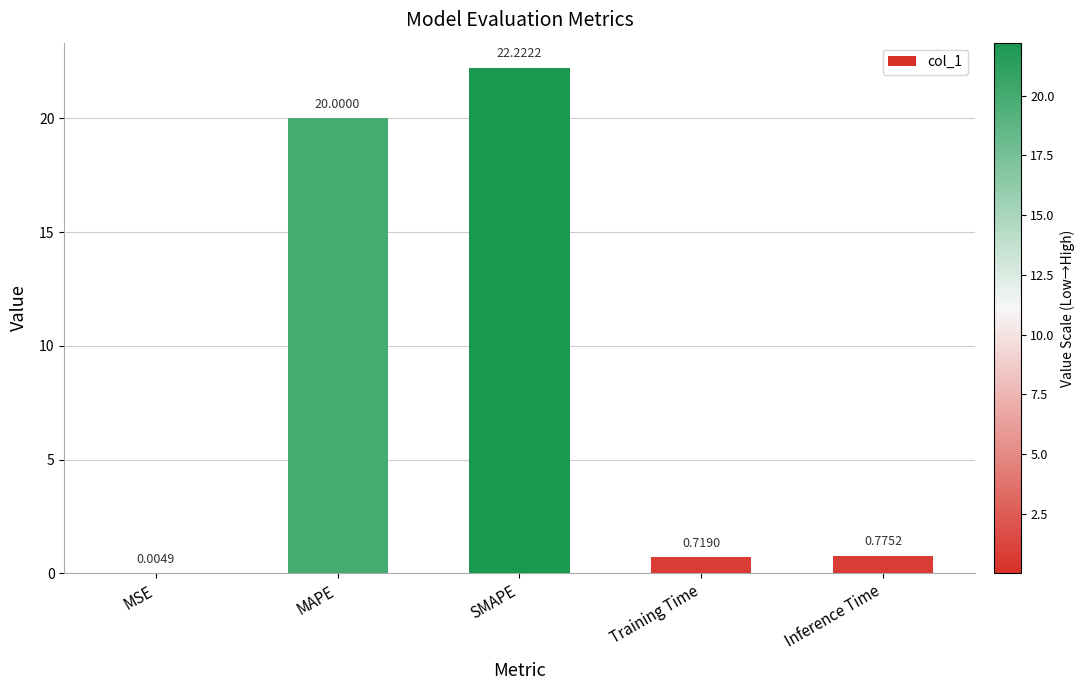

What is the sum of all values?

43.7